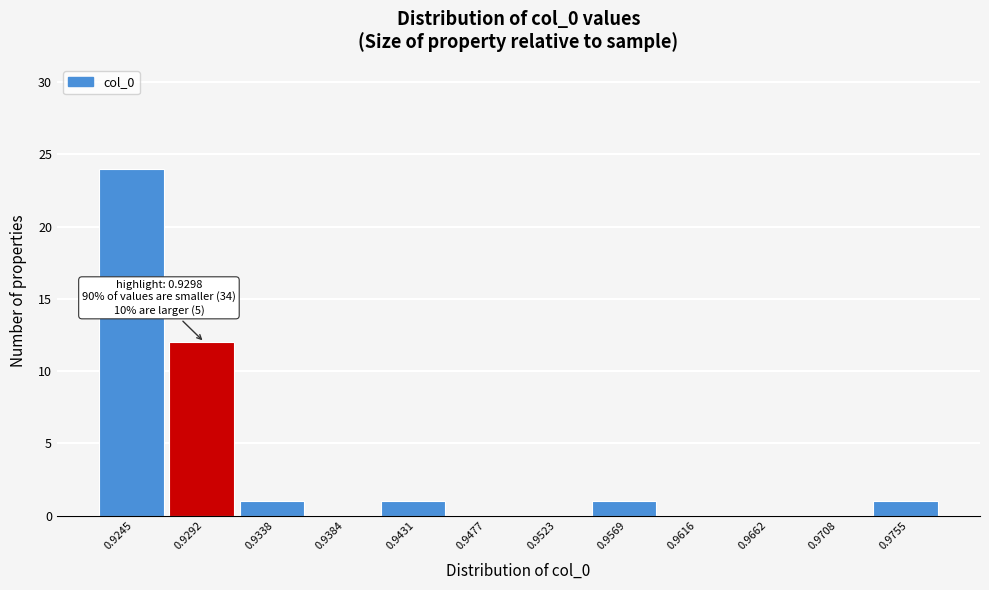

Between 0.9477 and 0.9569, which is larger?

0.9569